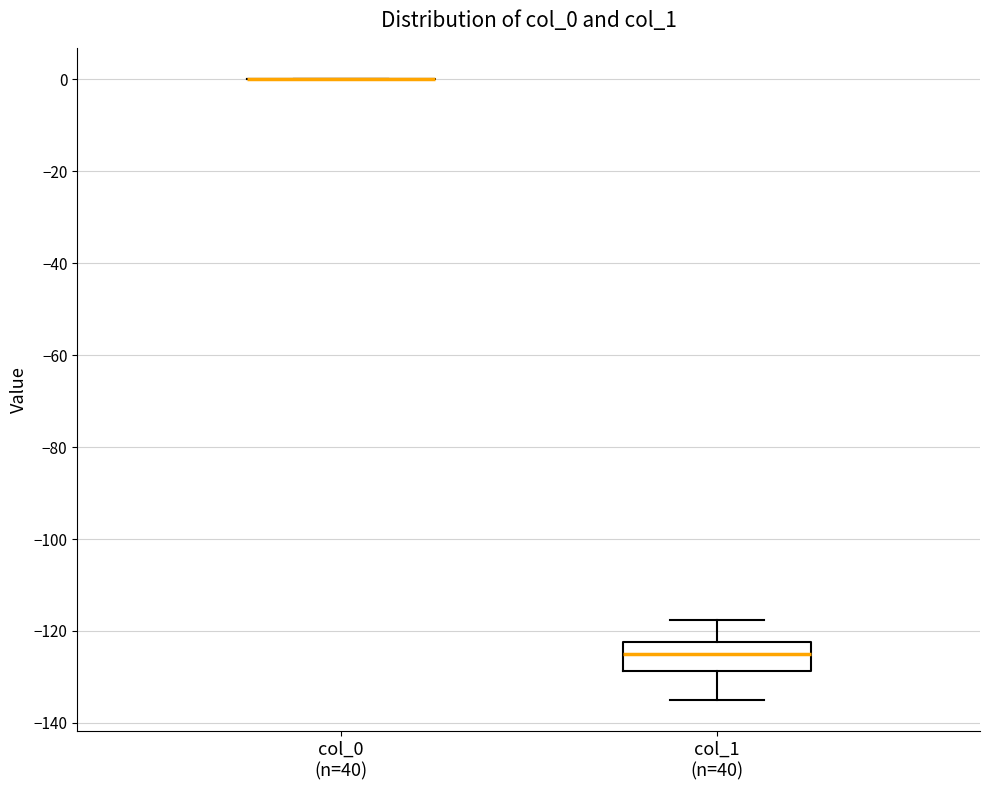

Reading left to right, transcribe this box plot: for each box, give where its median line is, the range the box spans, and where its two whiskers end, as read against the y-axis. The values are not printed on the chart, so give them approximately, as read against the axis.

col_0 (n=40): box collapsed to a line at 0, whiskers 0 to 0
col_1 (n=40): median -126, box -128 to -122, whiskers -136 to -118